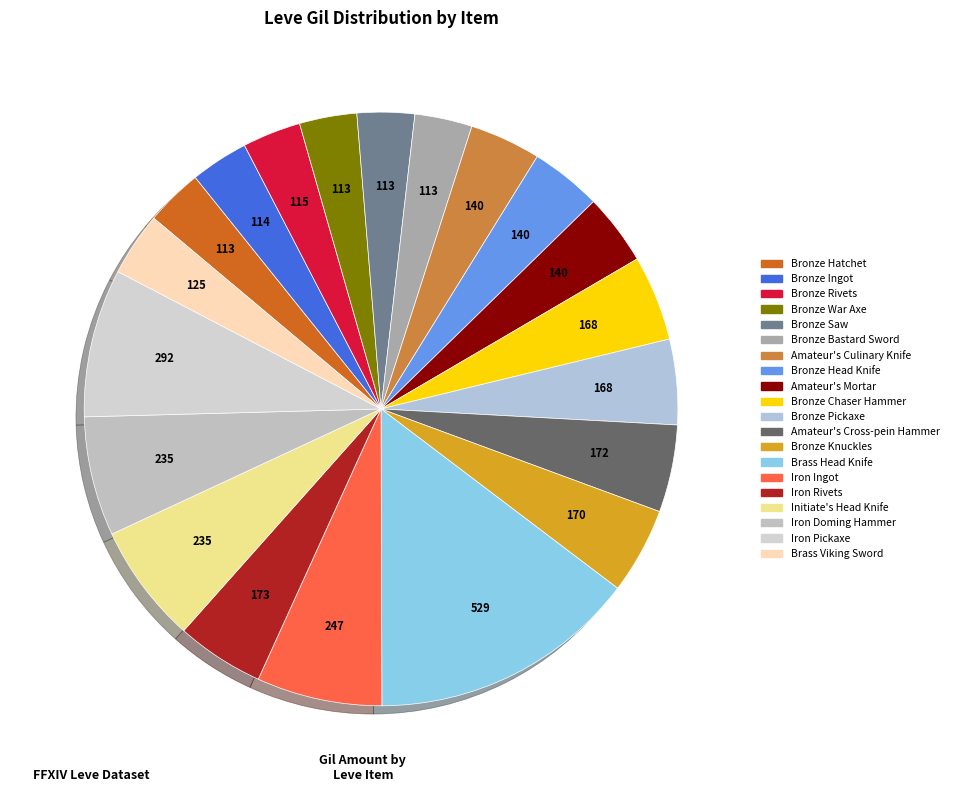

How many segments does this pie chart have?

20